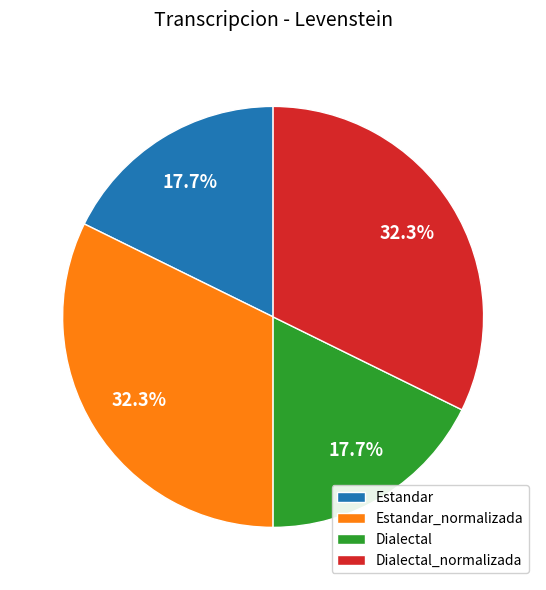

Does any single category account for the majority?

No